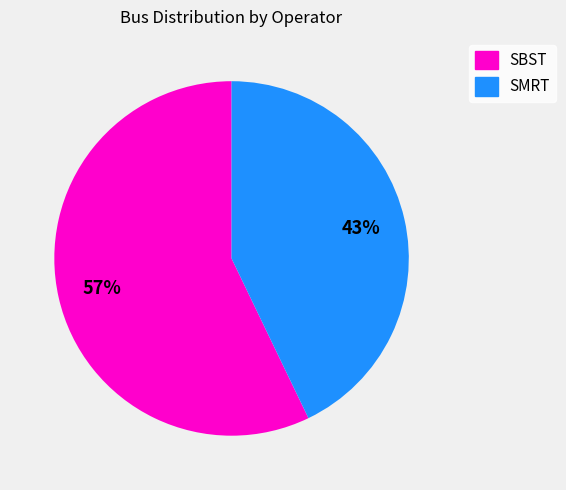

To the nearest percent, what is the difference between the largest and smallest slice percentages?

14%